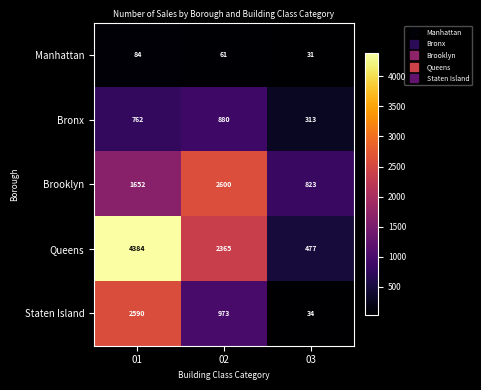

How many Manhattan values are between 31 and 84?

3